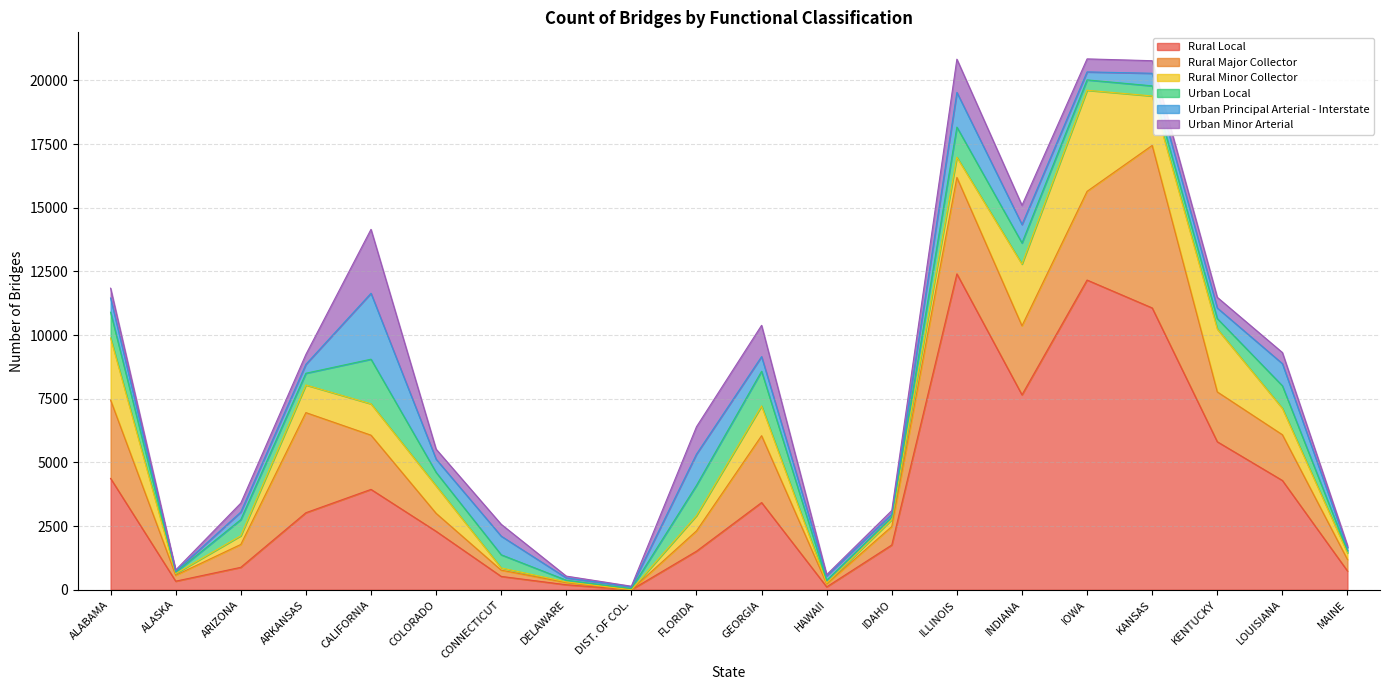

True or false: Urban Principal Arterial - Interstate has a value of 23 at ALASKA.

False